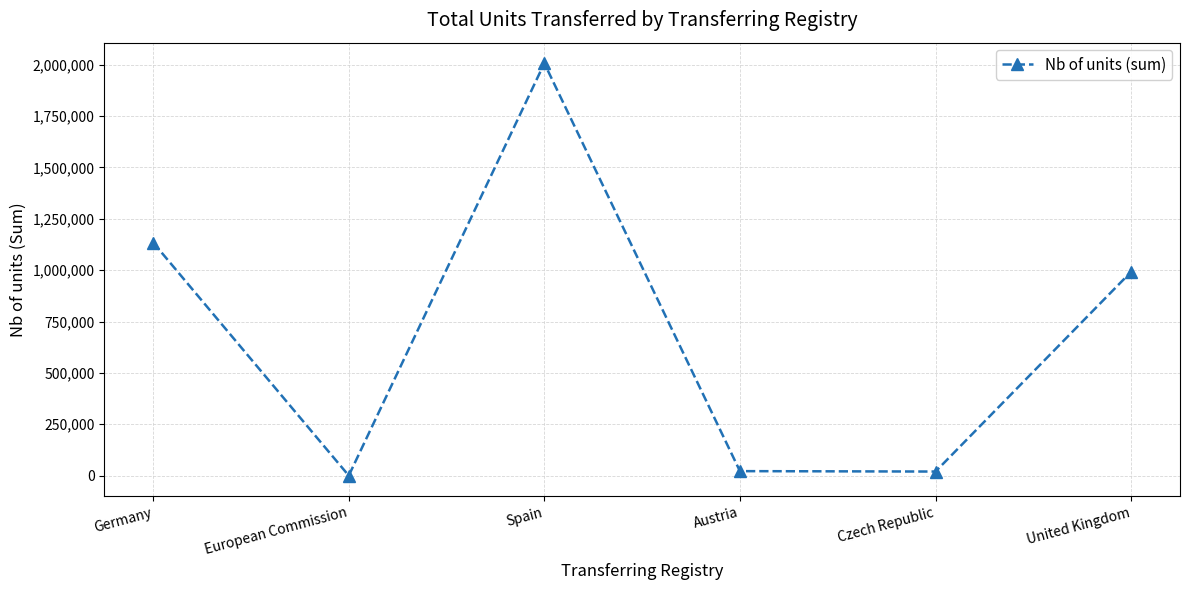

Which has a higher value, Austria or Spain?

Spain